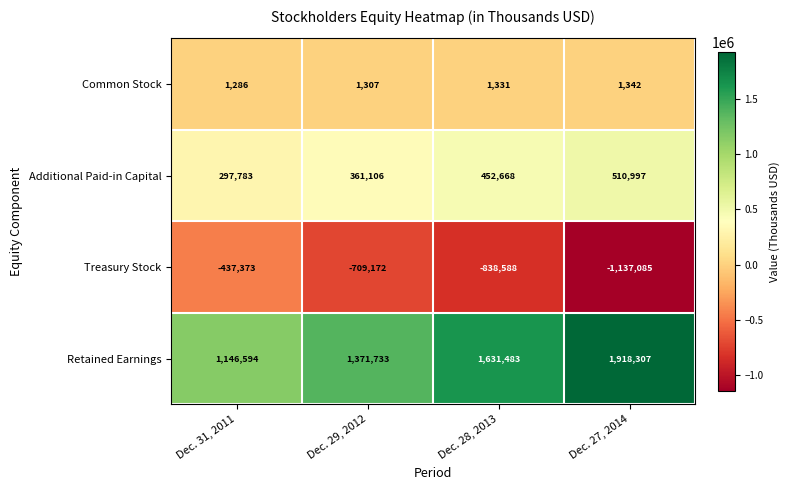

Between Dec. 29, 2012 and Dec. 28, 2013, which series saw the biggest shift?

Retained Earnings